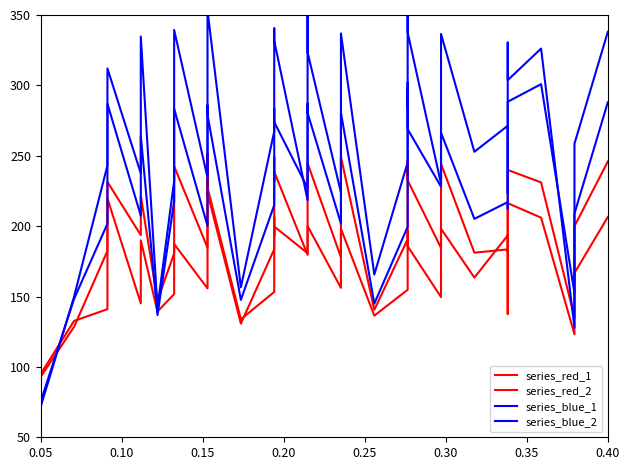

Rank the series by their average value, from highest to lowest.

series_blue_1, series_blue_2, series_red_1, series_red_2